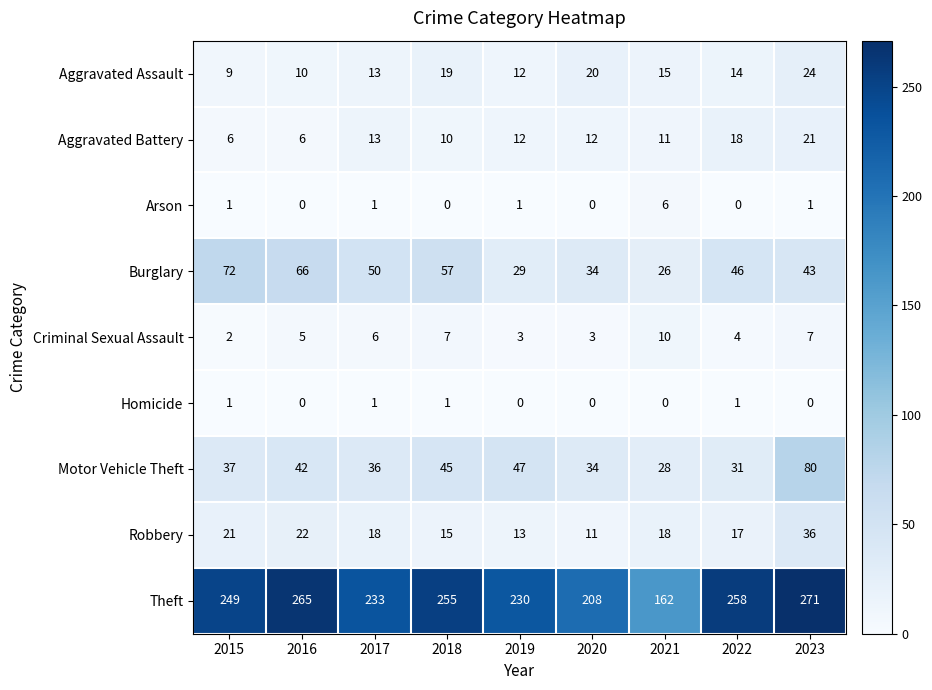

At which category does the chart reach its peak across all series?

2023